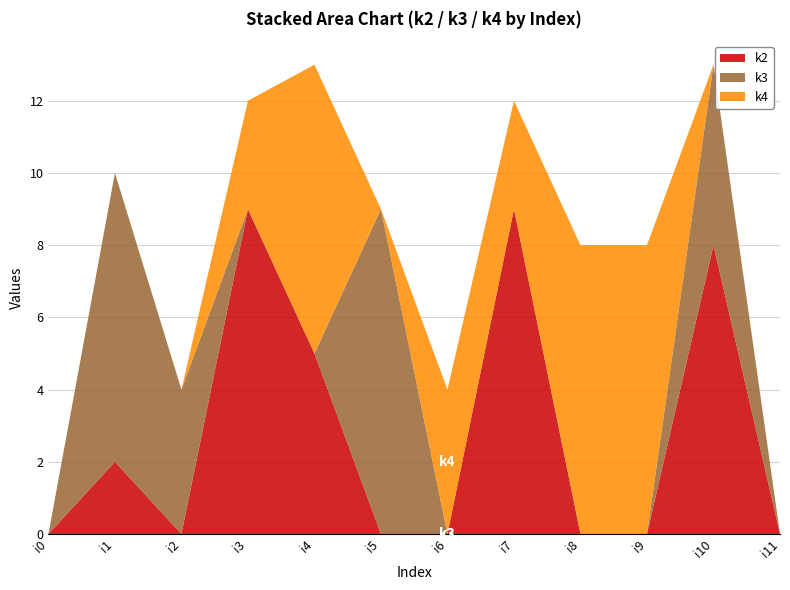

Reading right to left, transcribe all the data shown in this chart.

k2: i11=0	i10=8	i9=0	i8=0	i7=9	i6=0	i5=0	i4=5	i3=9	i2=0	i1=2	i0=0
k3: i11=0	i10=5	i9=0	i8=0	i7=0	i6=0	i5=9	i4=0	i3=0	i2=4	i1=8	i0=0
k4: i11=0	i10=0	i9=8	i8=8	i7=3	i6=4	i5=0	i4=8	i3=3	i2=0	i1=0	i0=0